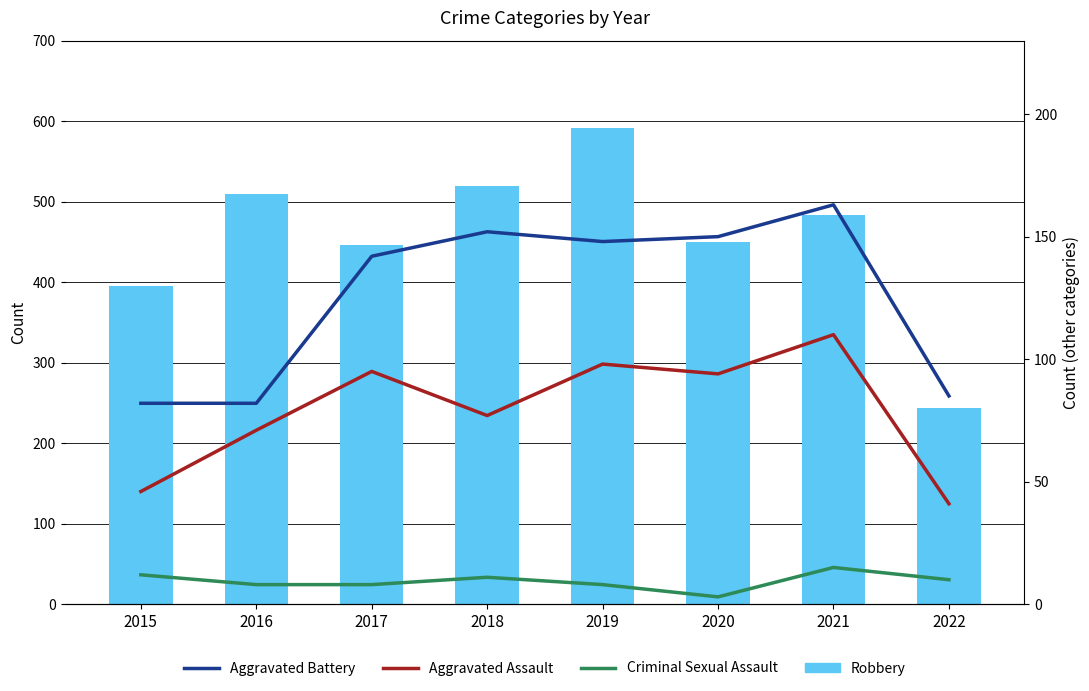

What is the sum of all Criminal Sexual Assault values?

75